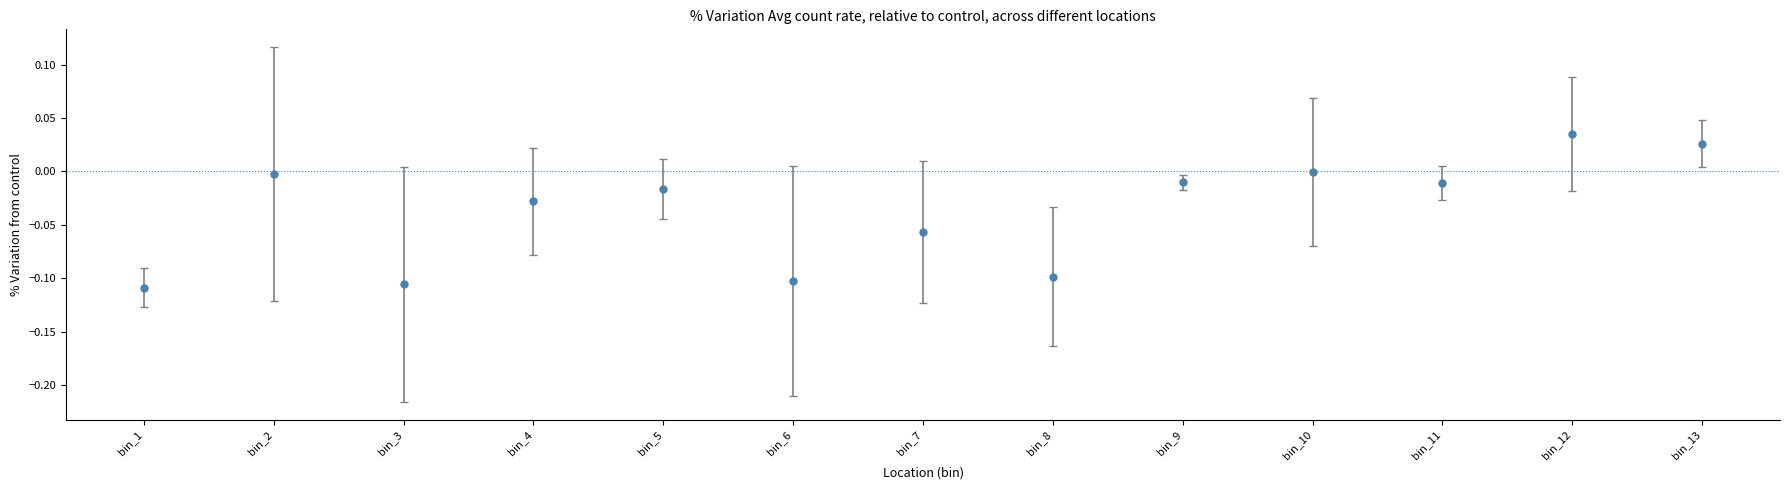

At which category does the chart reach its peak across all series?

bin_12